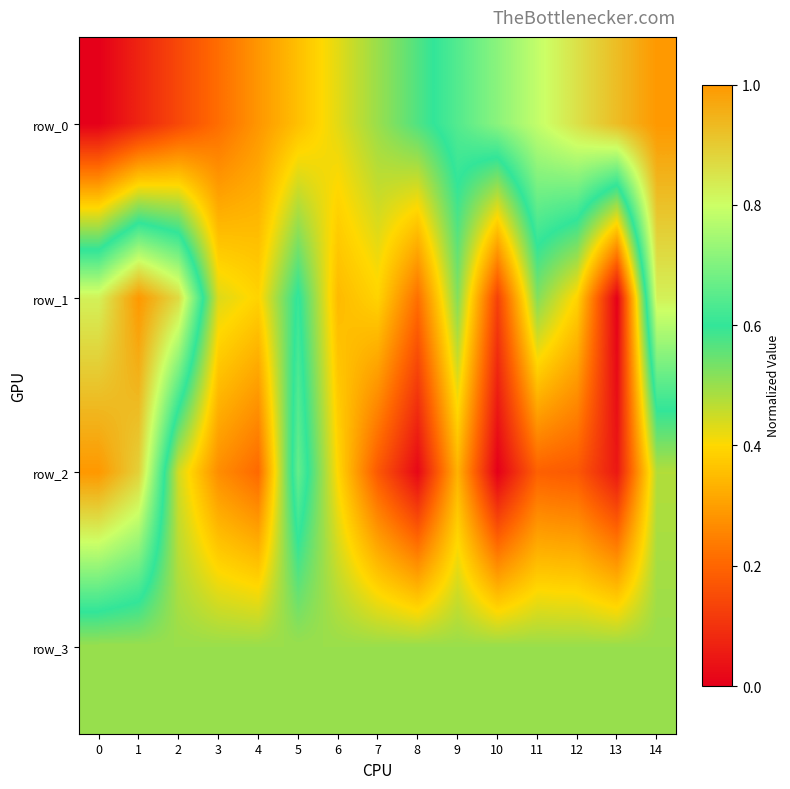

Is the value of row_0 at 1 greater than the value of row_2 at 10?

Yes